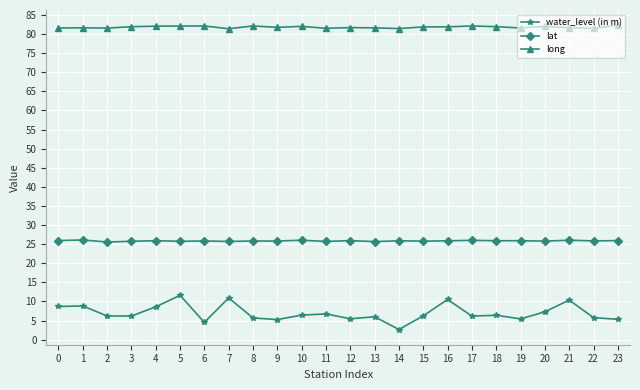

True or false: lat and long cross at least once.

False